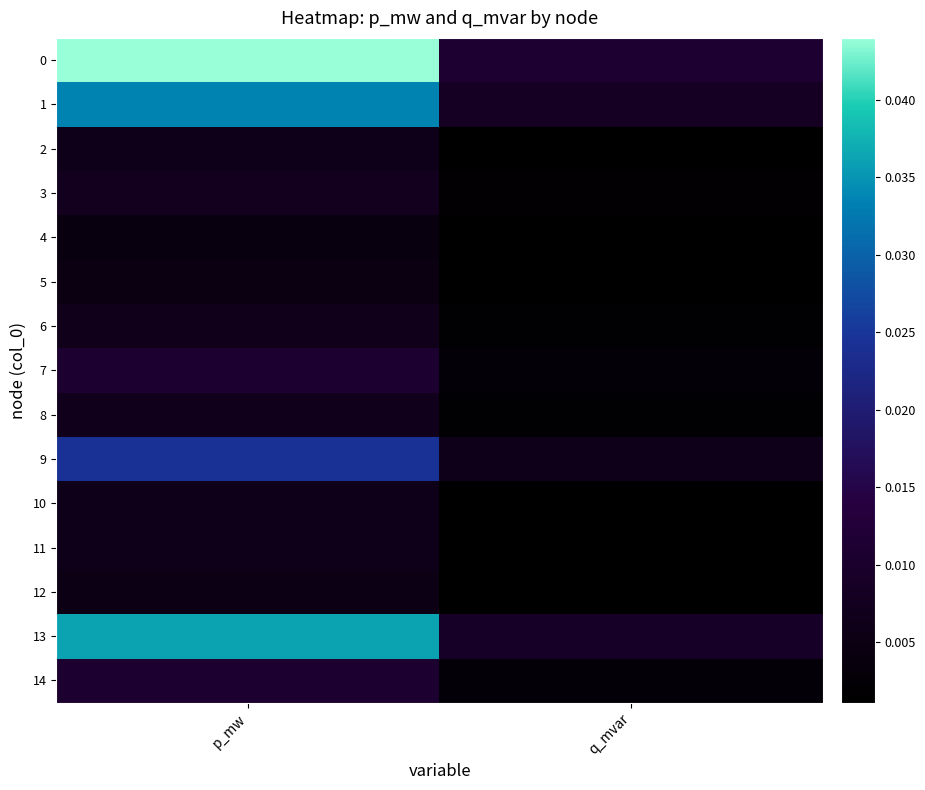

How many distinct data groups are displayed?

15